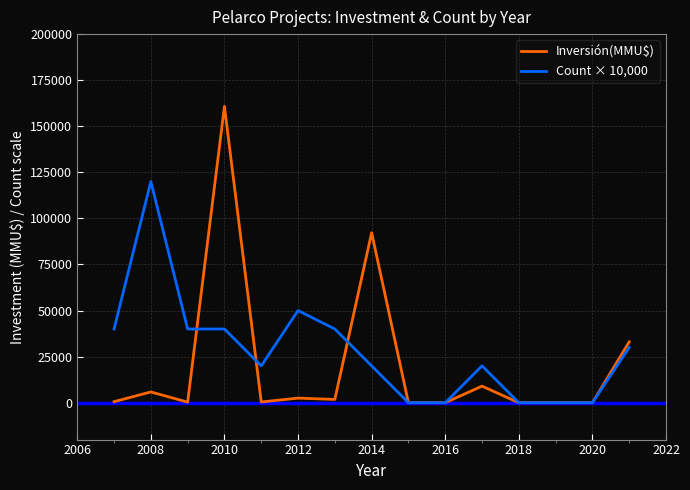

What is the sum of all Count × 10,000 values?

420000